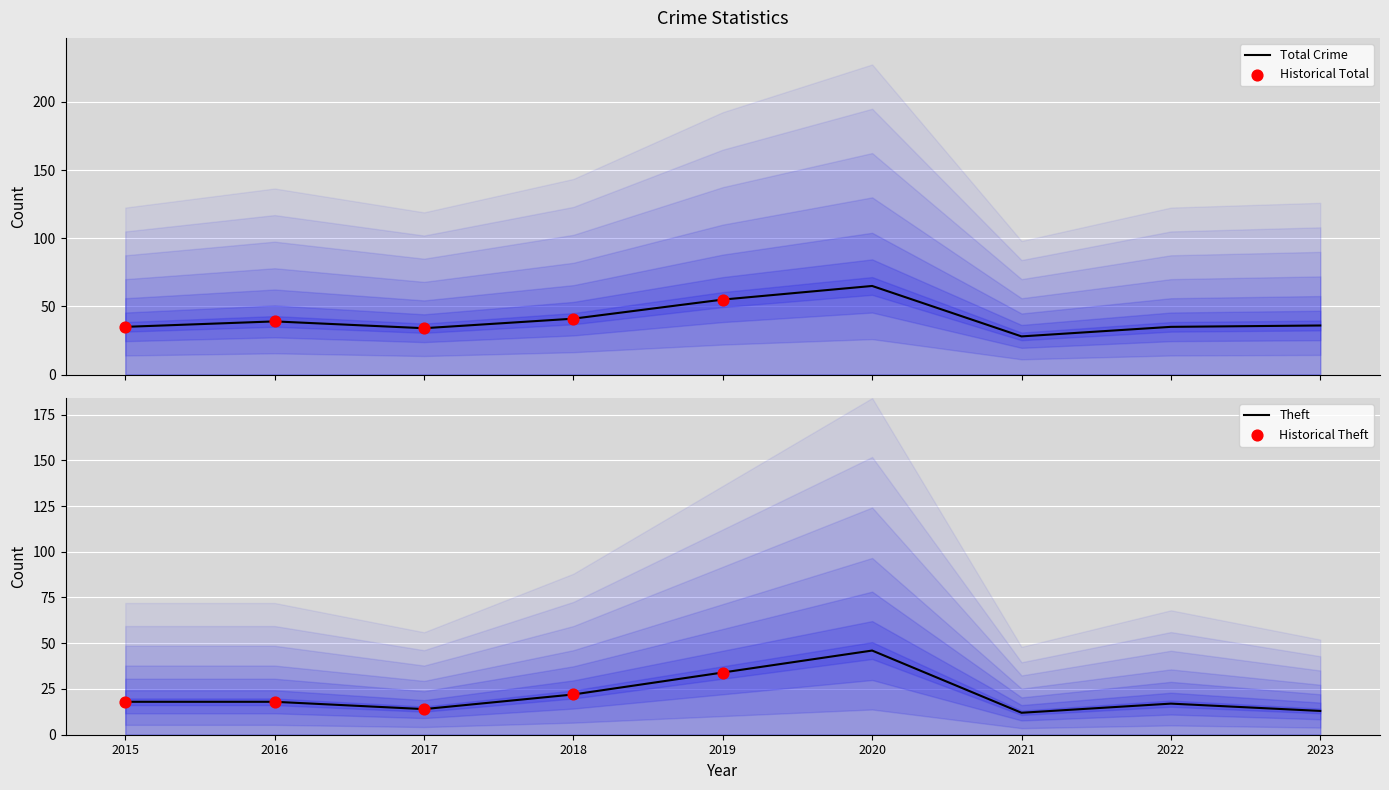

Which series contains the highest Y value?

Total